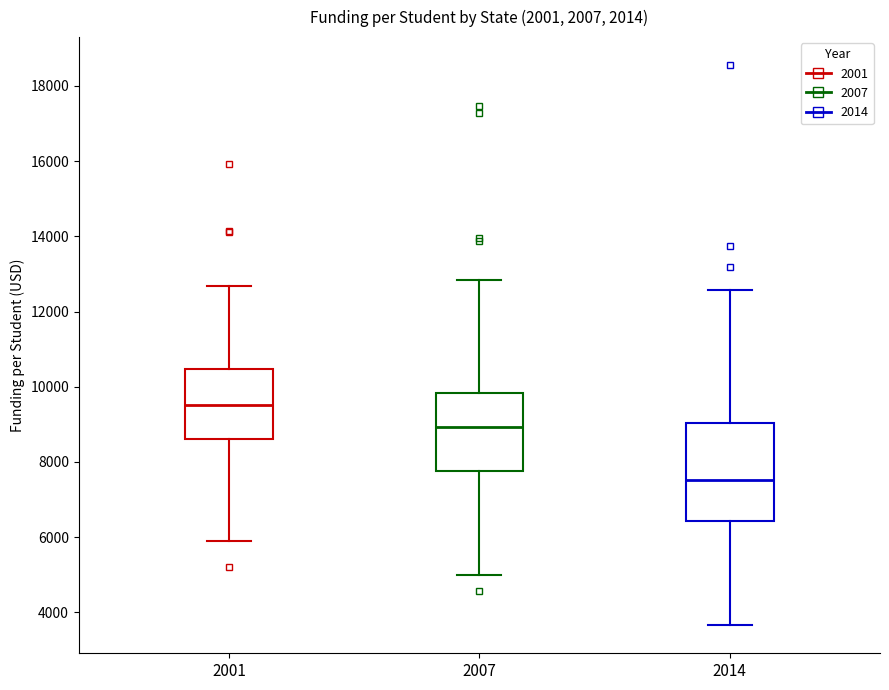

Where is the upper edge of the box at x = 2001 on the y-axis? The values are not printed on the chart, so give them approximately, as read against the axis.

10400